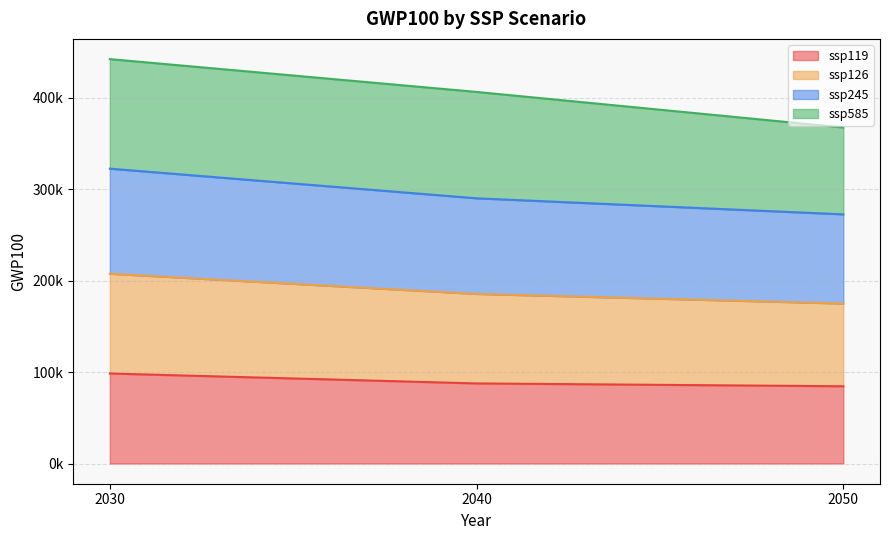

Does the chart display data point markers on the line(s)?

No